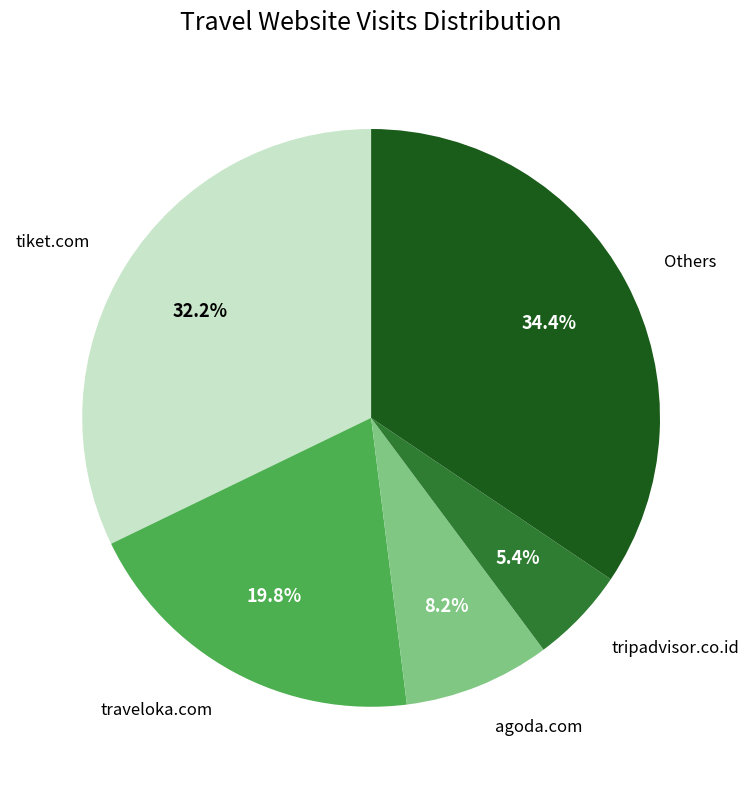

Is there any slice that represents more than half of the pie?

No